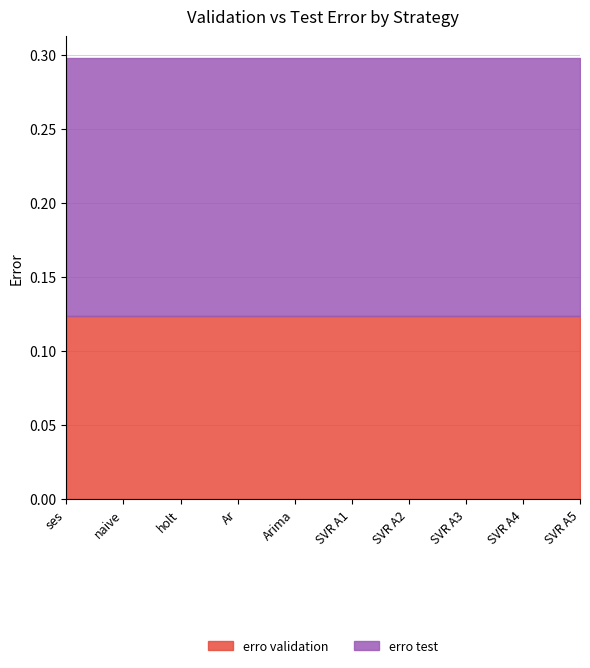

How many data points does each series have?

10